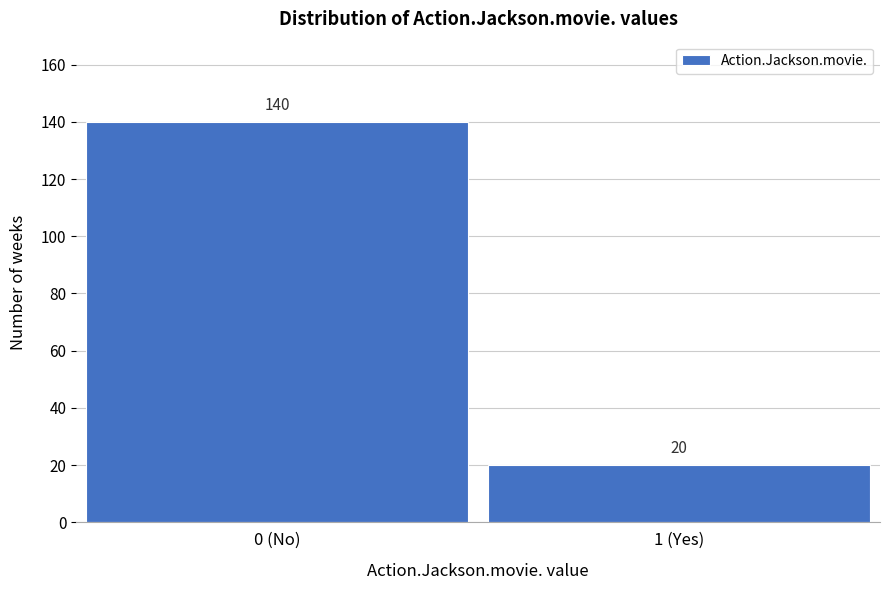

Reading left to right, extract all data points from this chart.

140	20